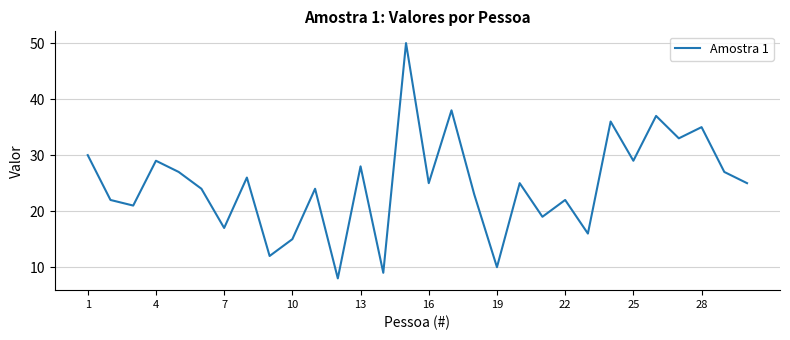

What is the minimum value shown in the chart?

8